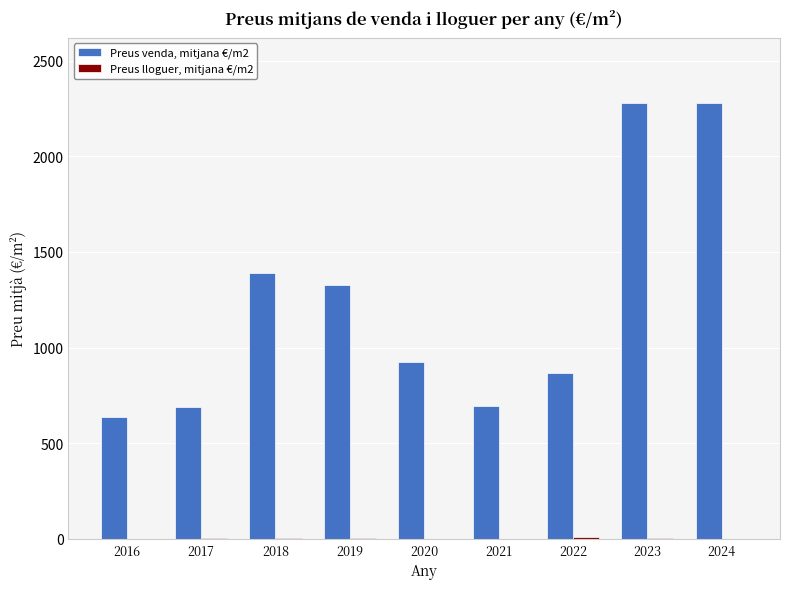

The value of Preus venda, mitjana €/m2 at 2016 is 867.0. True or false?

False